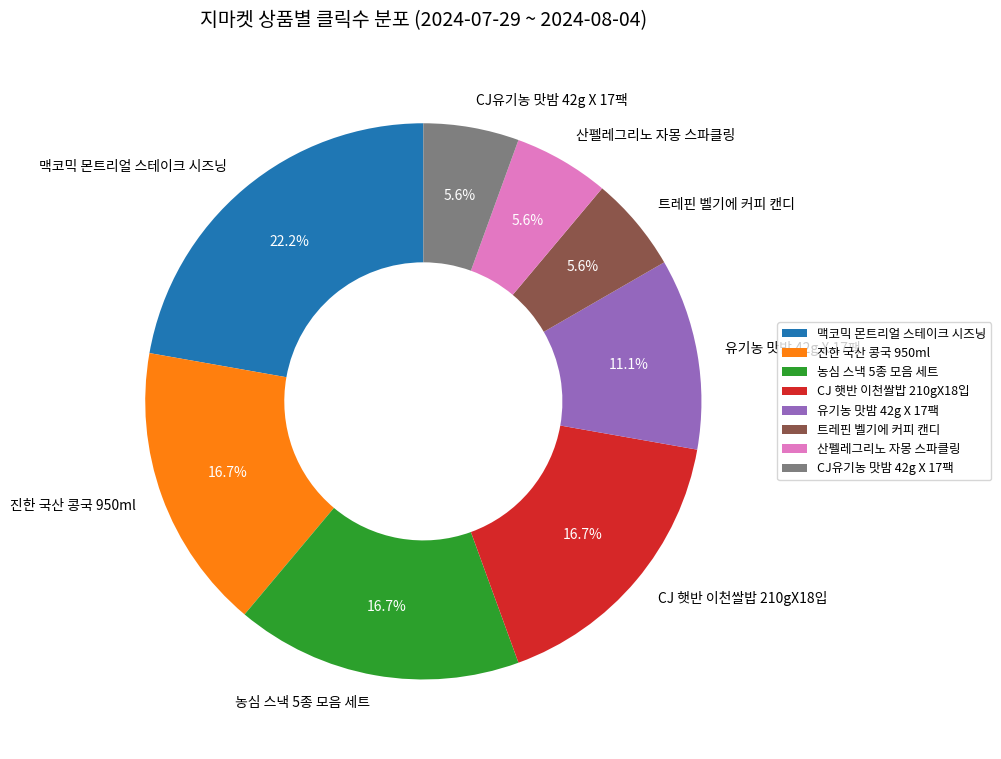

What percentage is the 유기농 맛밤 42g X 17팩 slice, to the nearest percent?

11%